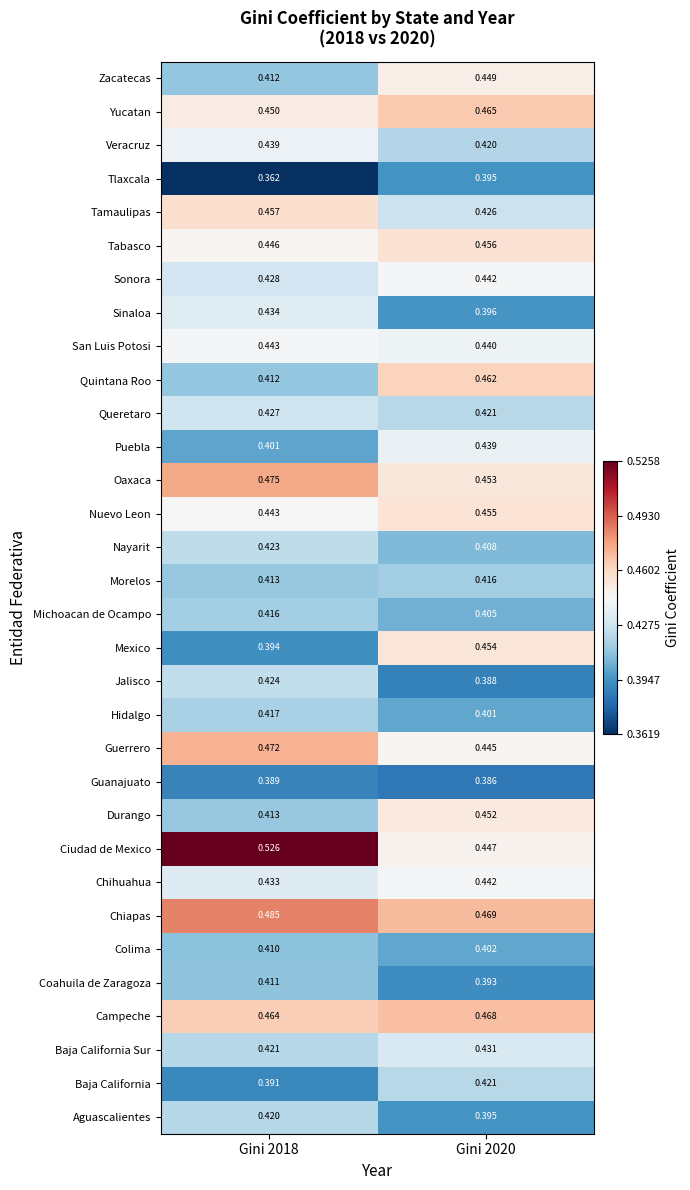

Between Gini 2018 and Gini 2020, which series saw the biggest shift?

Ciudad de Mexico